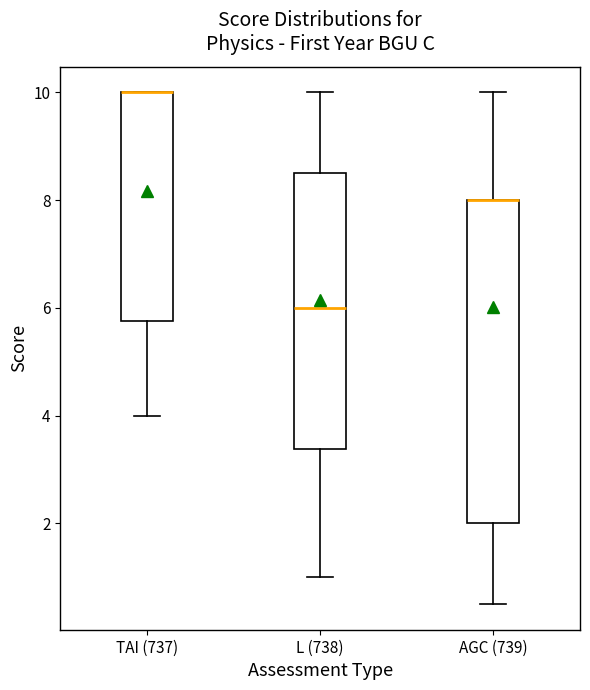

Which box is the tallest, from its lower edge to its upper edge?

AGC (739)